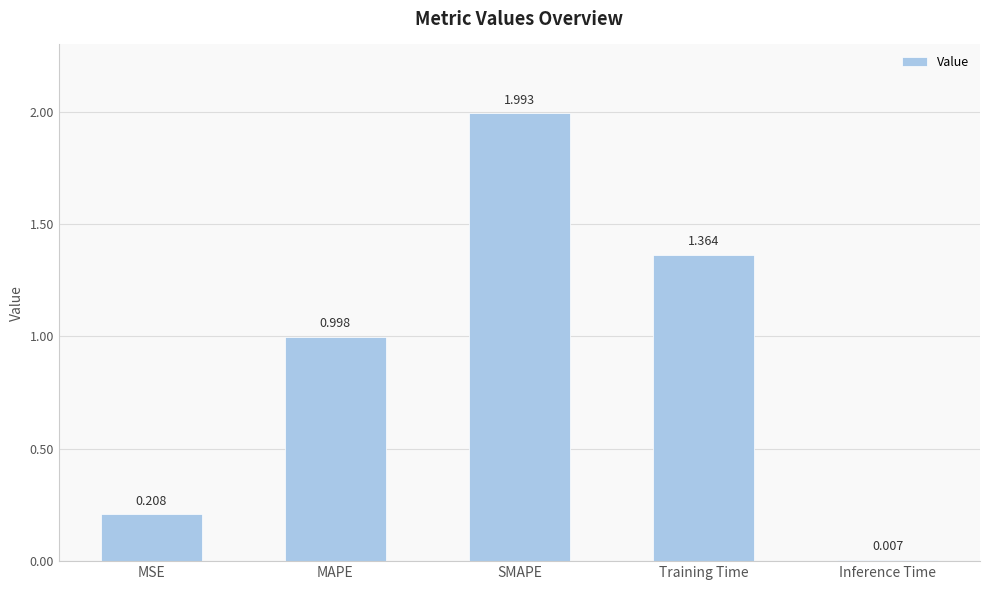

What is the change in value from MAPE to Inference Time?

-1.0